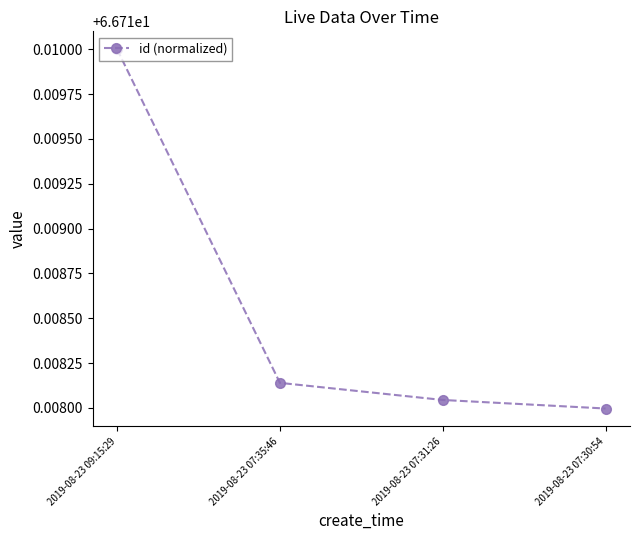

Approximately how many times larger is the value at 2019-08-23 07:35:46 compared to 2019-08-23 09:15:29?

1.0